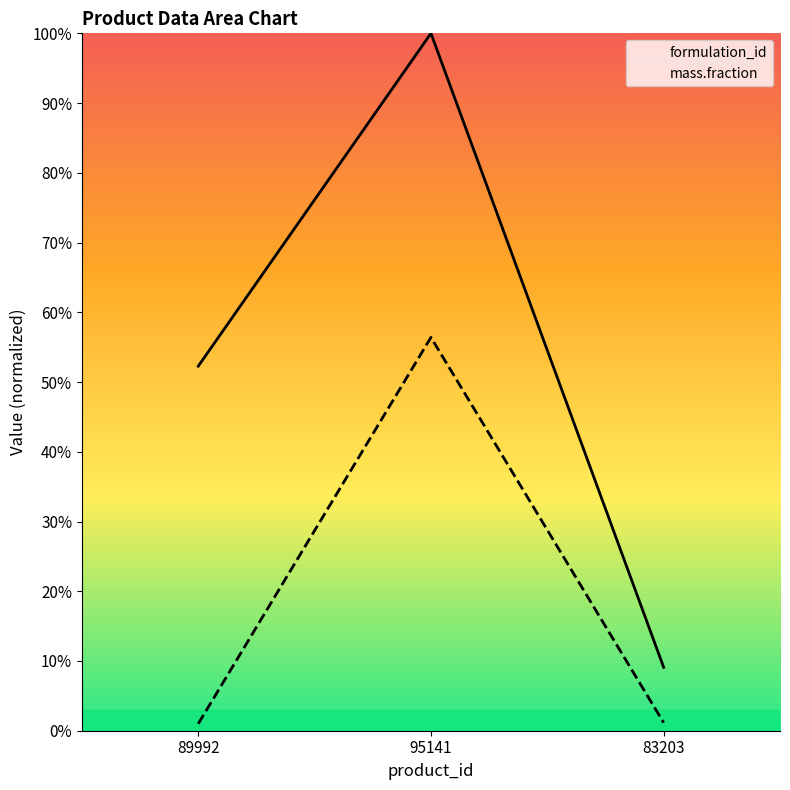

What are all the series names shown in the legend?

formulation_id, mass.fraction